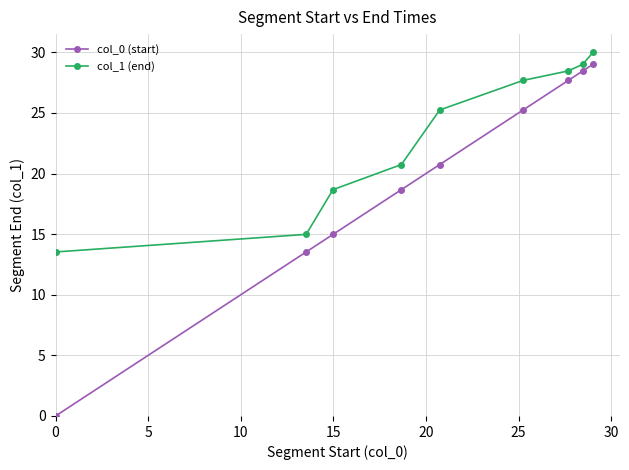

List the series in order of their overall mean, highest first.

col_1 (end), col_0 (start)